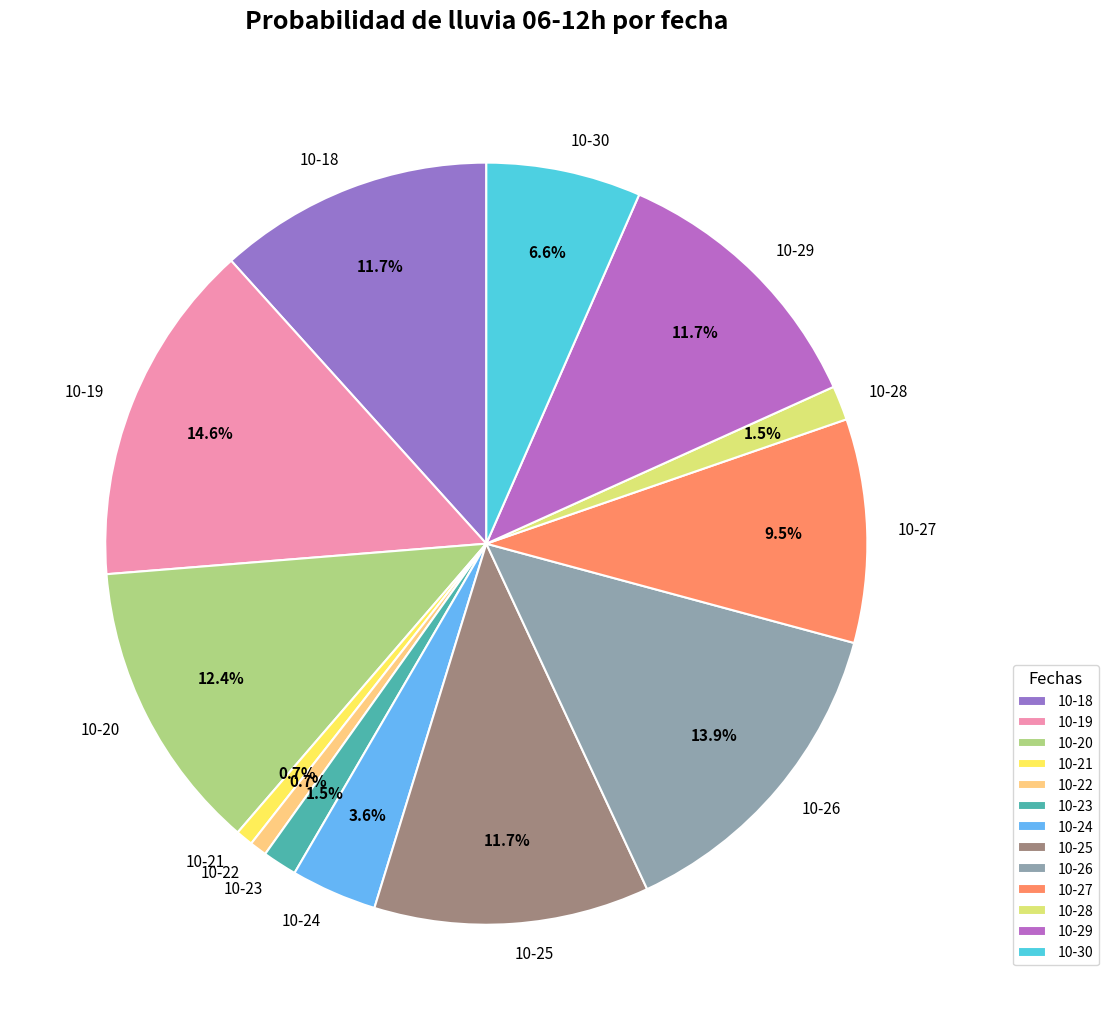

Count the number of slices in the pie.

13